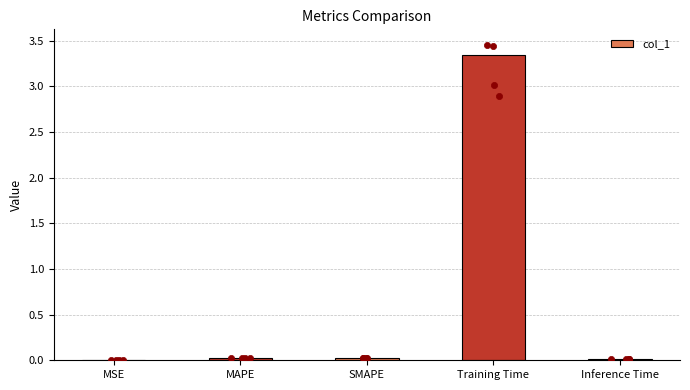

Which has a higher value, Training Time or SMAPE?

Training Time